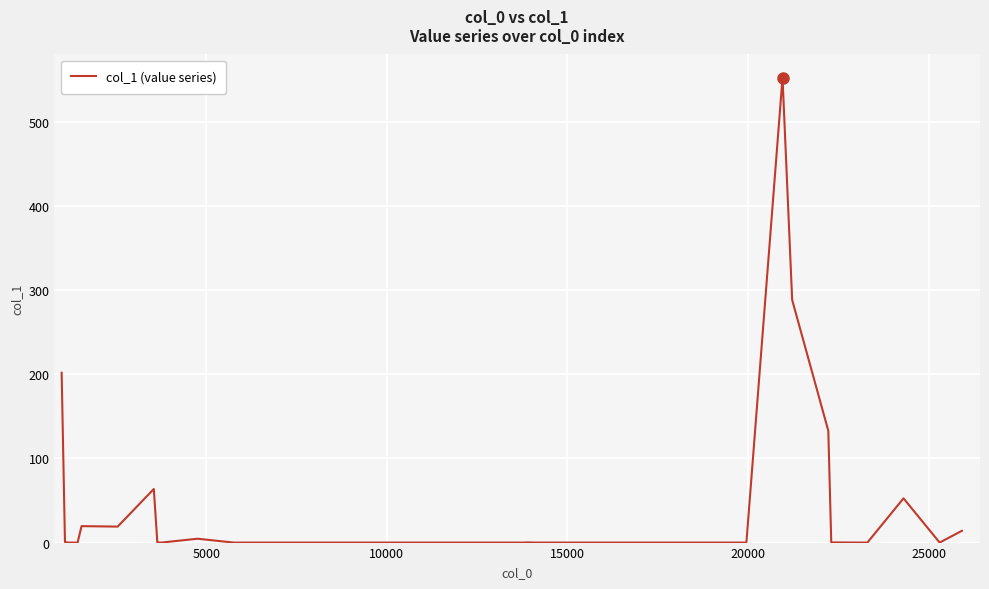

What is the difference between the maximum and minimum values?

552.4